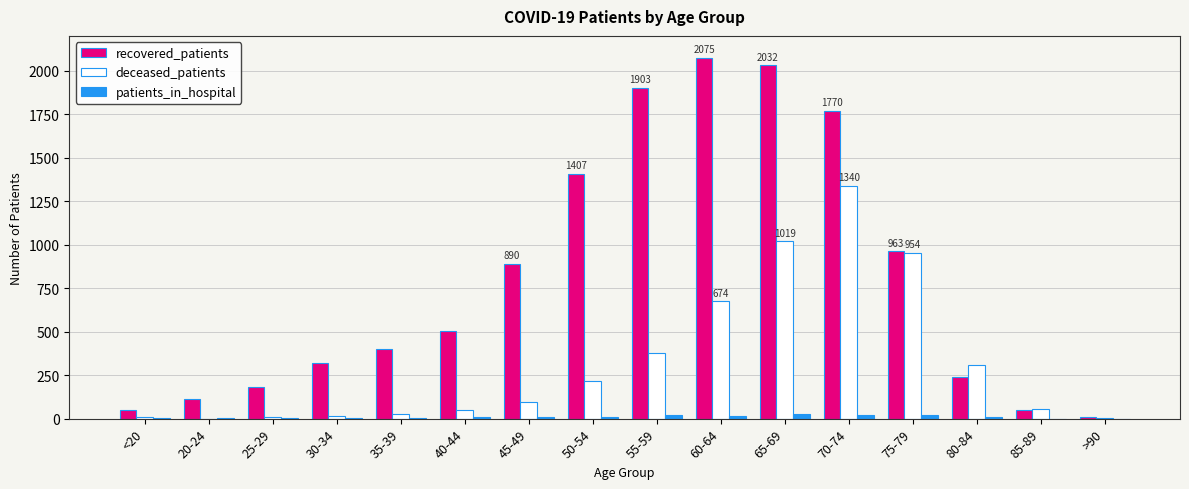

Is it true that recovered_patients equals 363 at 75-79?

False